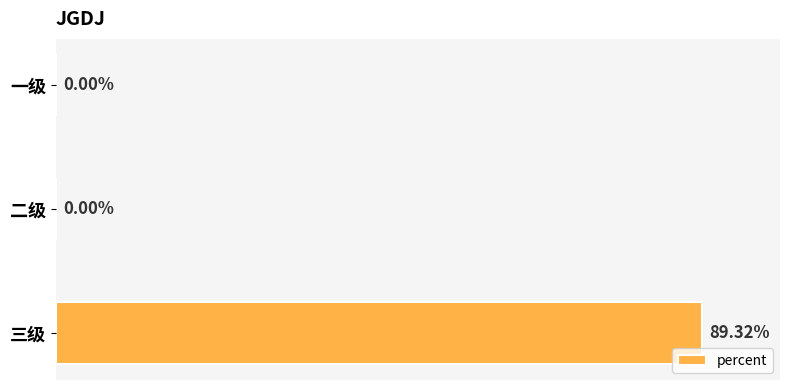

Which has a higher value, 一级 or 三级?

三级